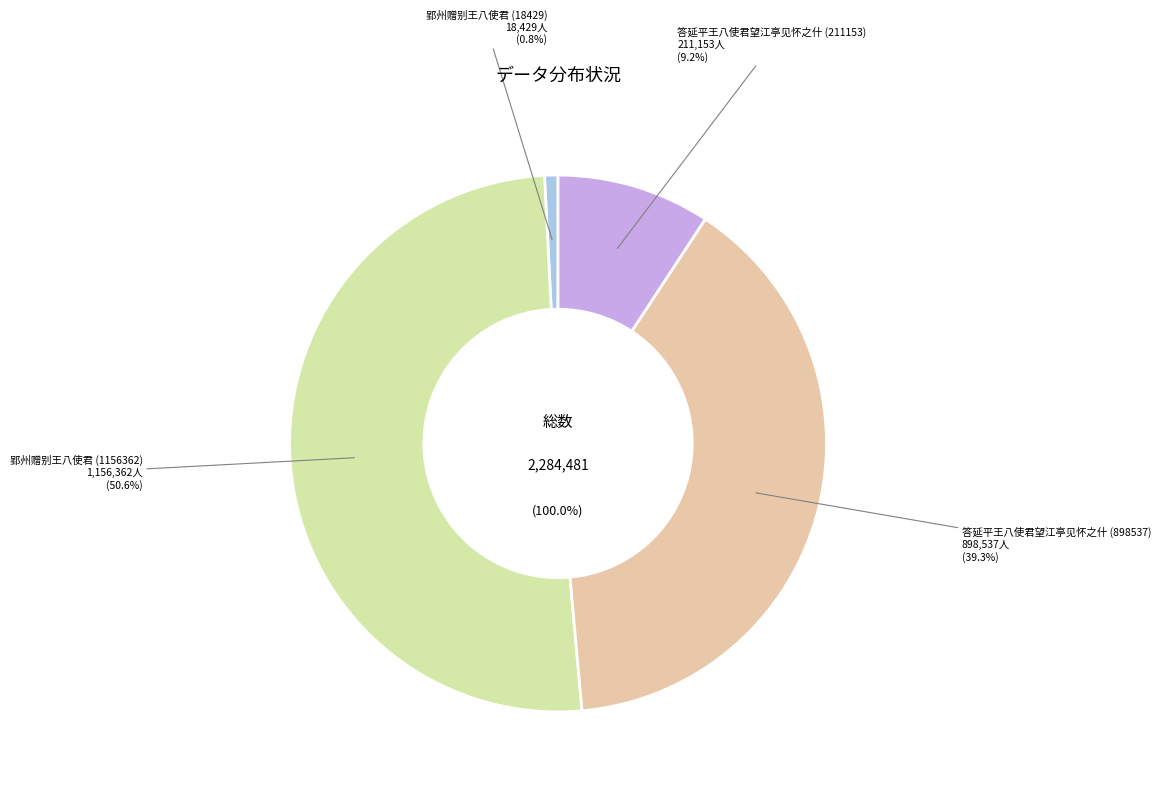

How many segments does this pie chart have?

4